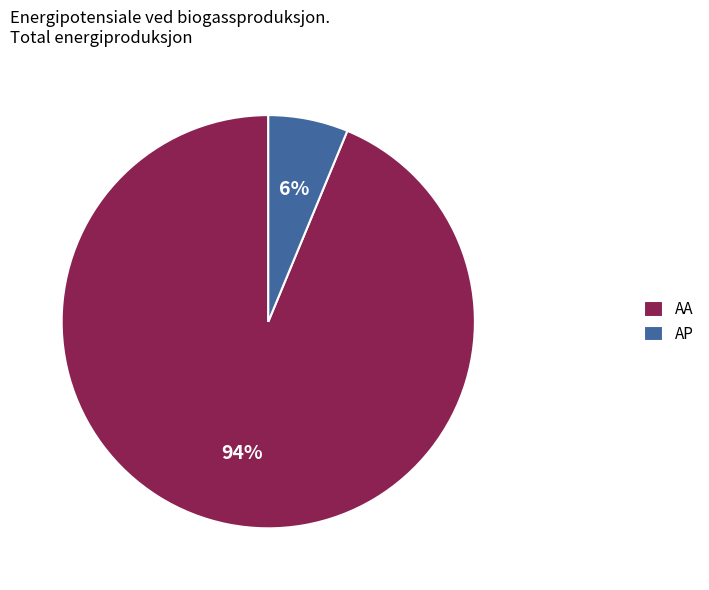

Which slice is the largest?

AA